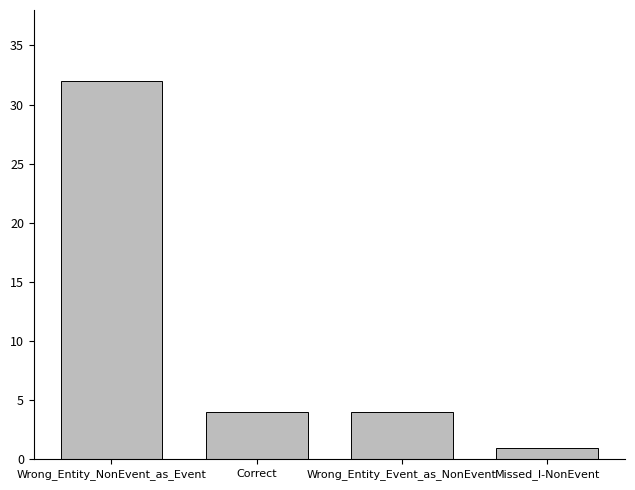

Which label corresponds to the largest value in the chart?

Wrong_Entity_NonEvent_as_Event